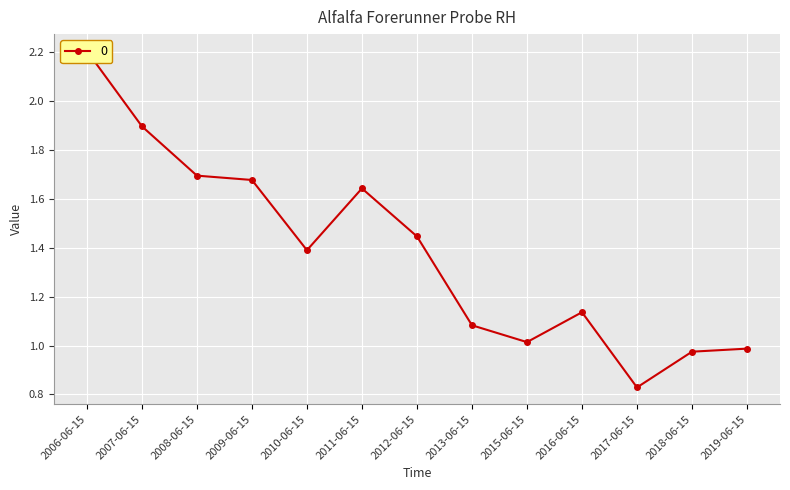

What is the approximate value at 2015-06-15?

1.0